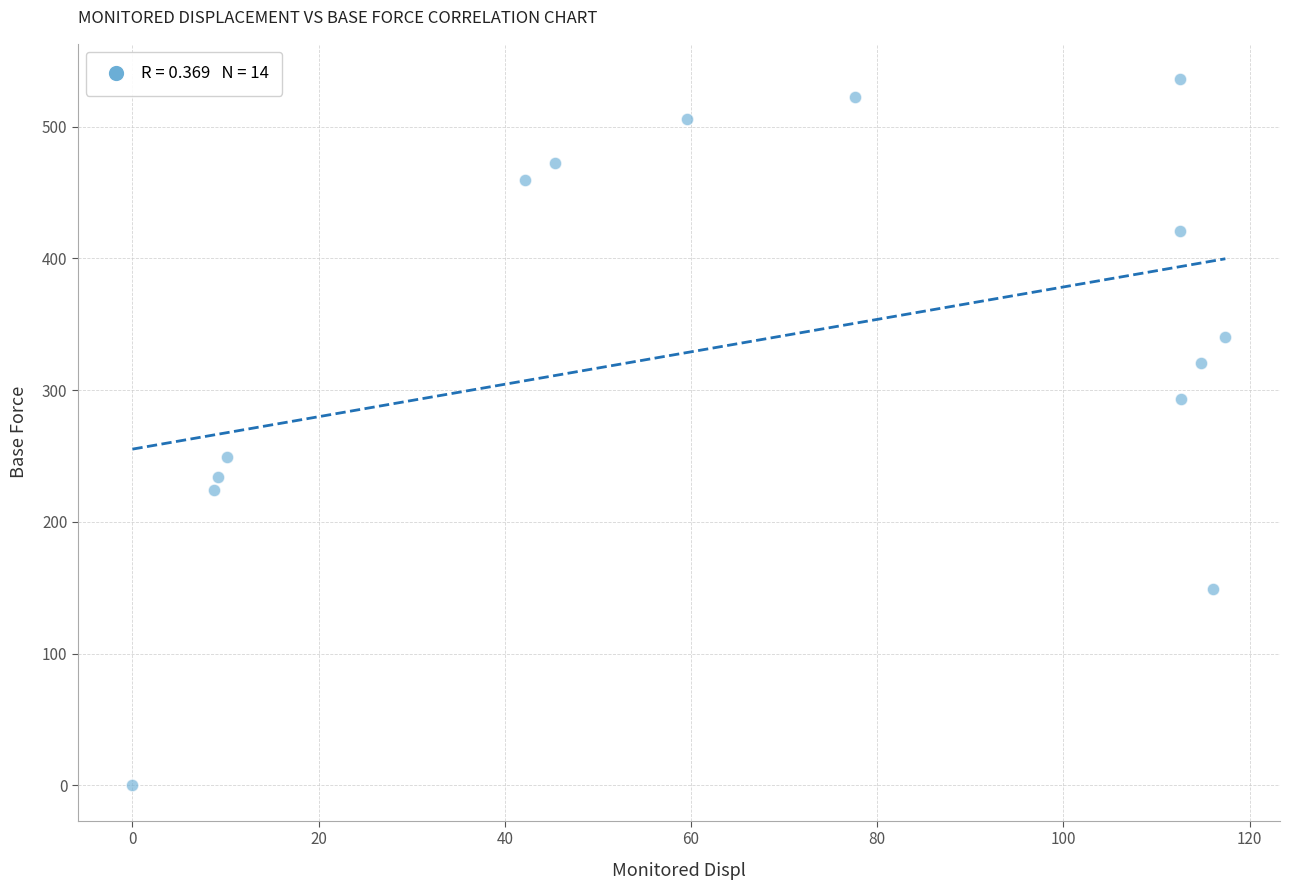

What Y value in the scatter plot is closest to 267?

249.2